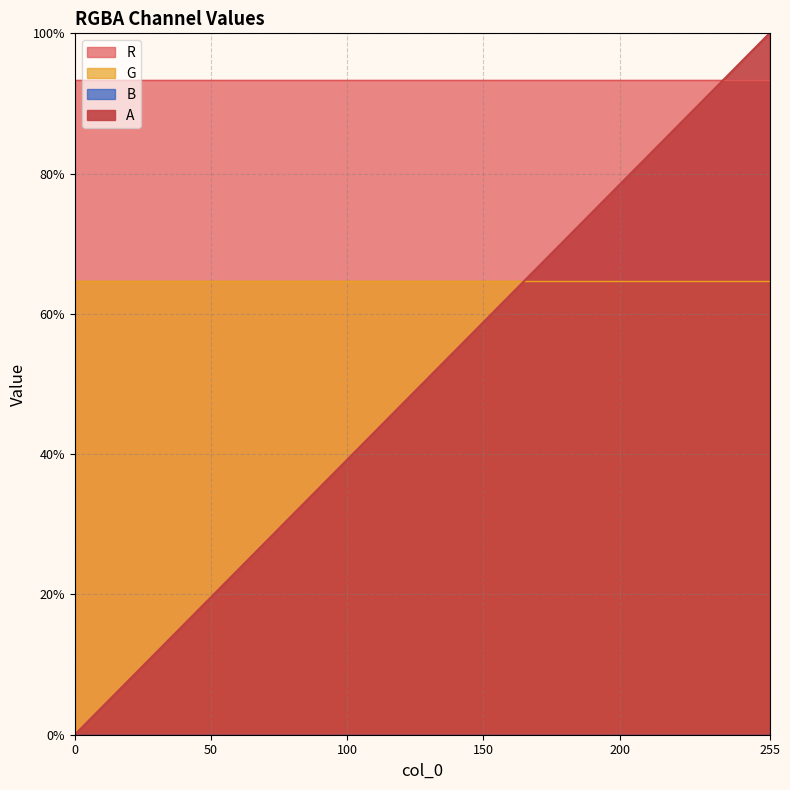

How many lines are shown in the chart?

4